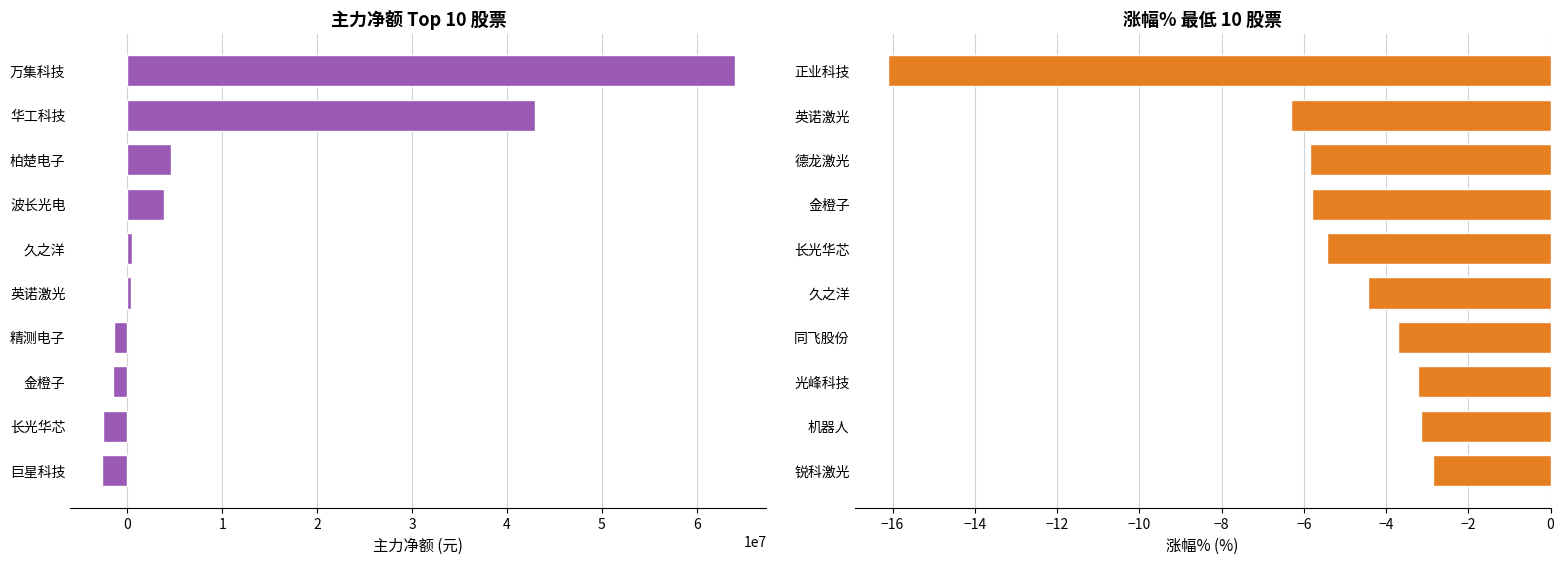

What is the difference between the maximum and minimum values in the 涨幅% series?

13.3